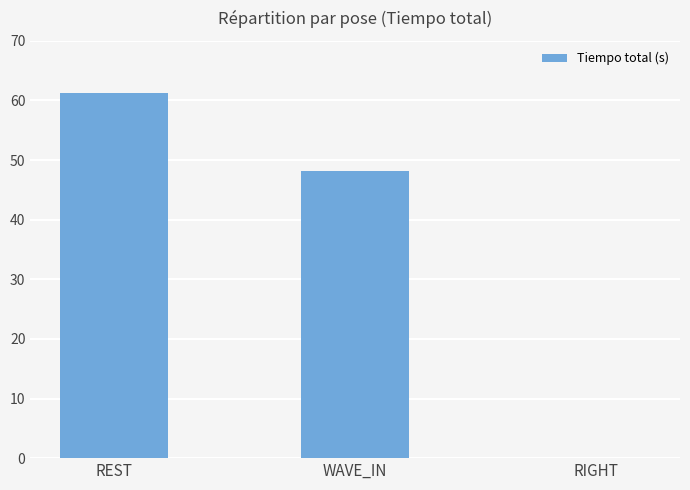

What is the greatest value displayed?

61.2